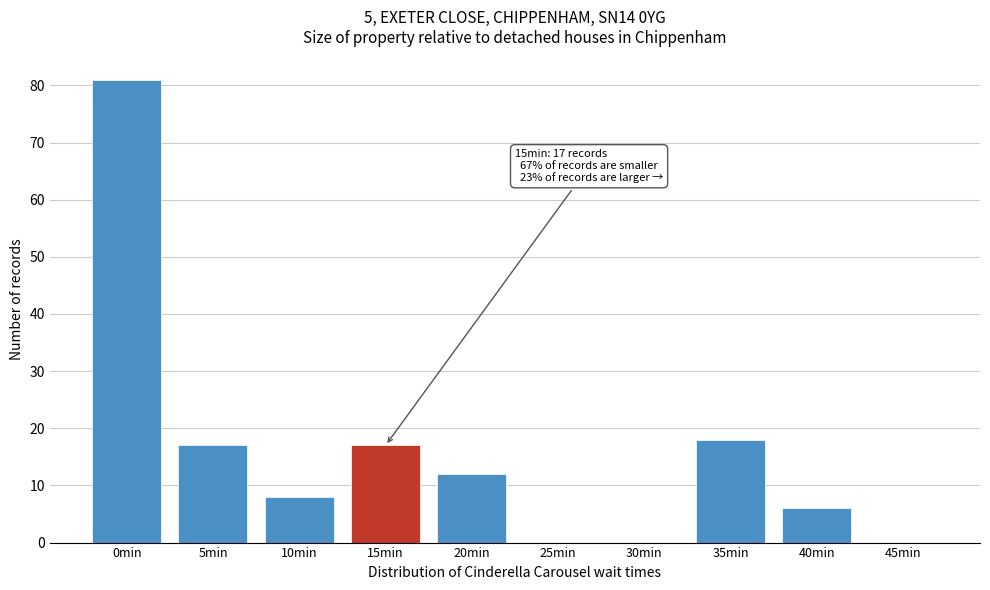

Reading left to right, list all the values displayed in this chart.

0min=81	5min=17	10min=8	15min=17	20min=12	25min=0	30min=0	35min=18	40min=6	45min=0